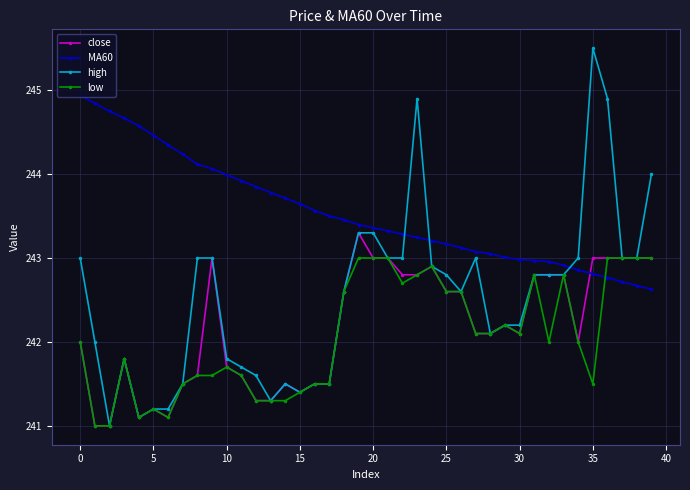

Which series has the largest total across all categories?

MA60